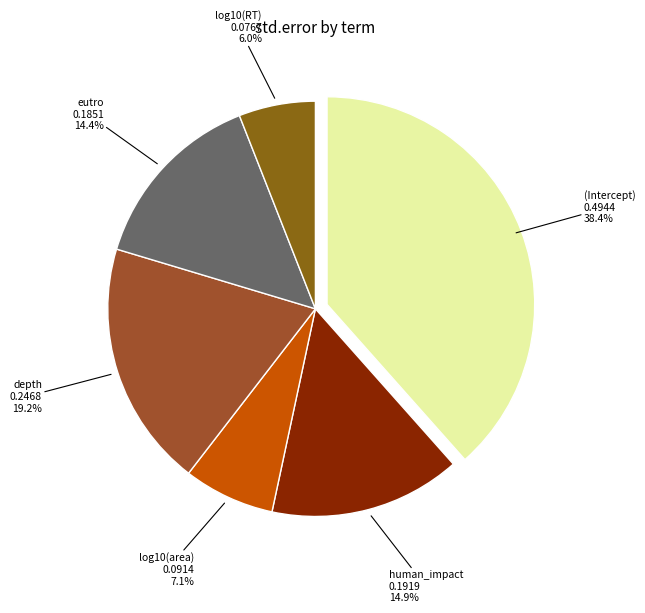

To the nearest percent, what is the average slice percentage?

17%